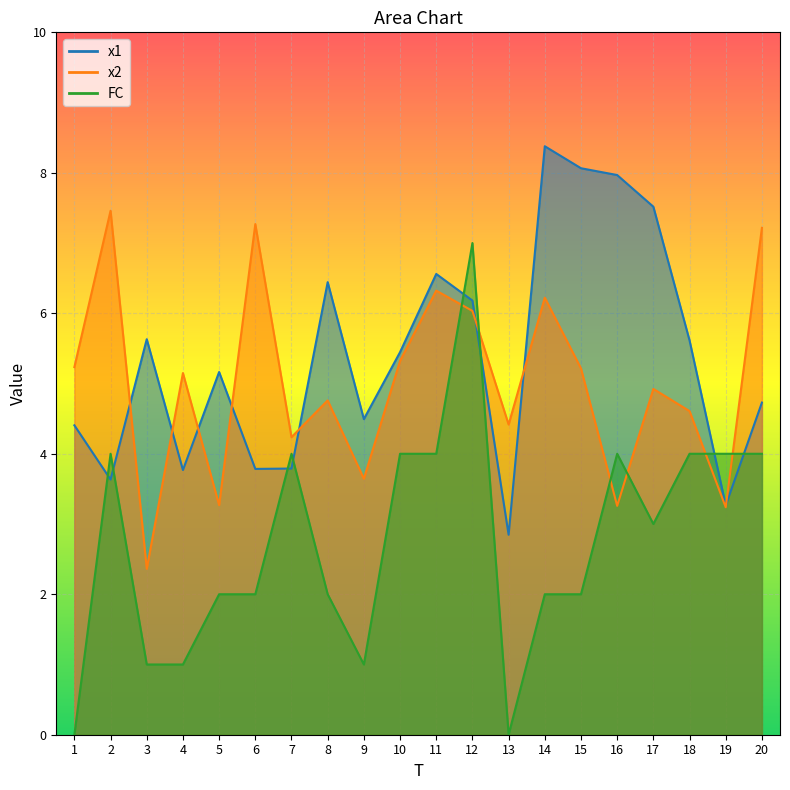

Count the number of data series in this chart.

3